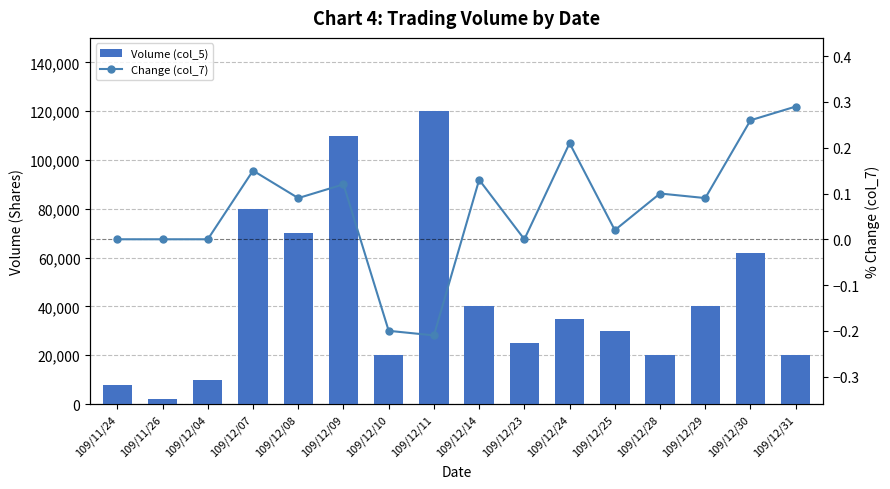

True or false: Volume (col_5) has a value of 19276.5 at 109/12/30.

False